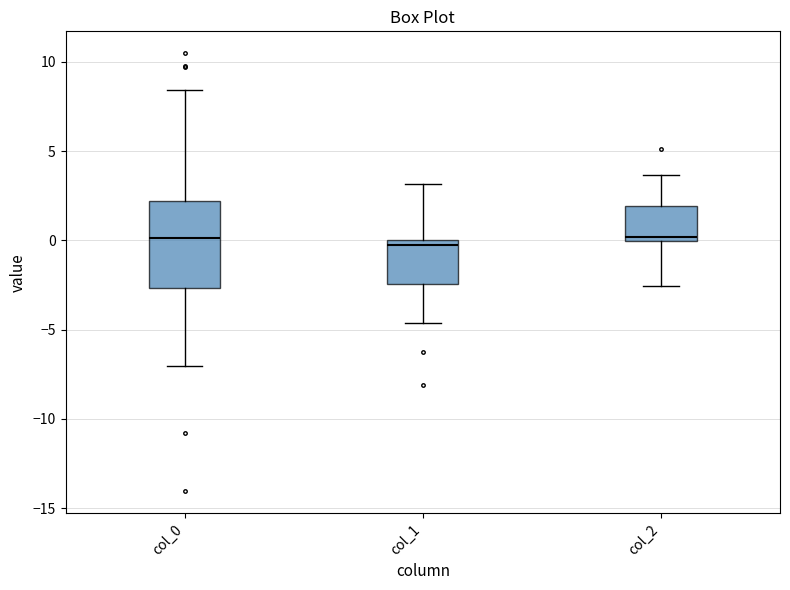

Reading left to right, read every box against the y-axis: the position of its median line, the range the box covers, and the ends of its whiskers. The values are not printed on the chart, so give them approximately, as read against the axis.

col_0: median 0.0, box -2.5 to 2.0, whiskers -7.0 to 8.5
col_1: median -0.5, box -2.5 to 0.0, whiskers -4.5 to 3.0
col_2: median 0.0 (just above the box's lower edge), box 0.0 to 2.0, whiskers -2.5 to 3.5